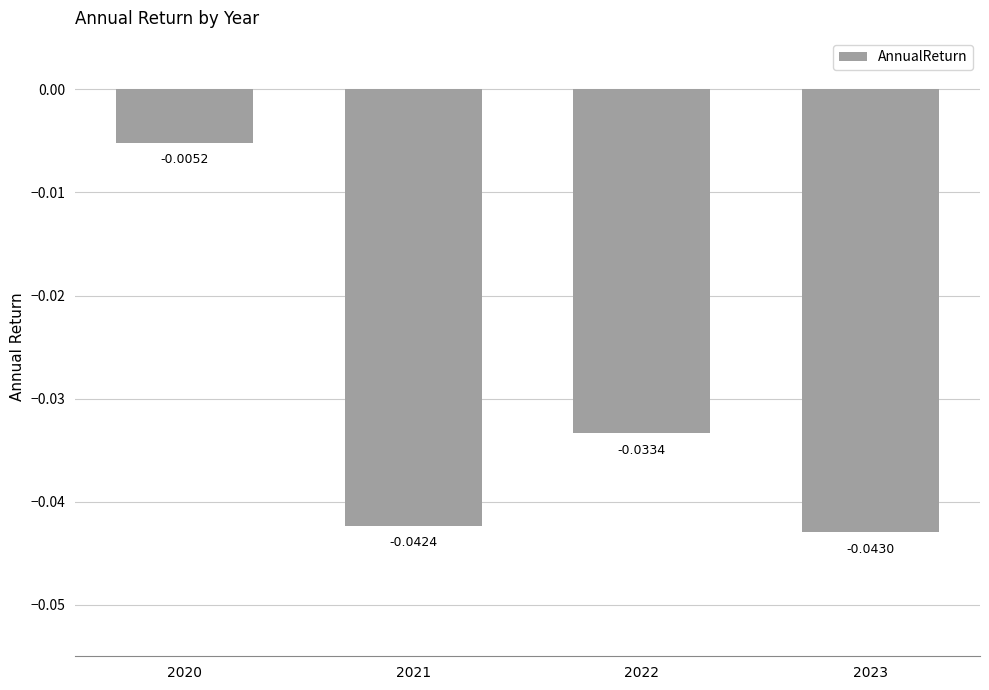

What is the sum of the values at 2023 and 2022?

-0.1